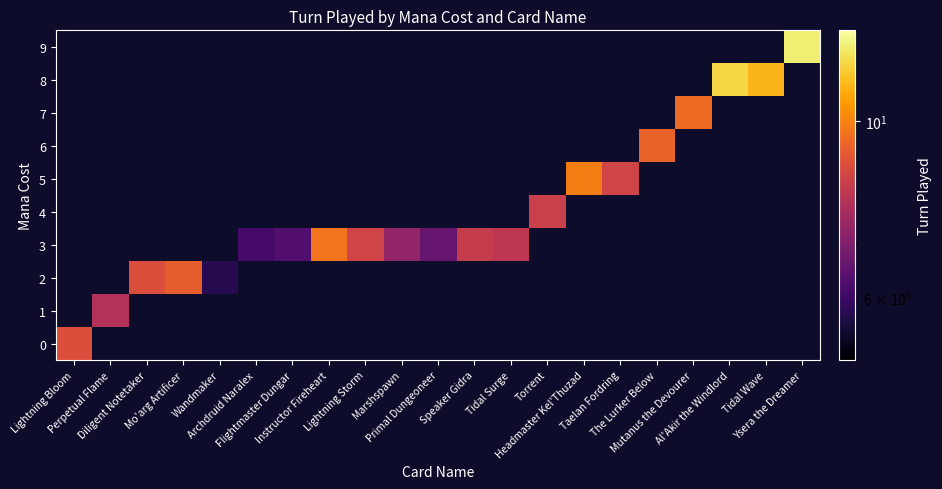

List the series in order of their peak value, lowest first.

0, 1, 2, 3, 4, 5, 6, 7, 8, 9